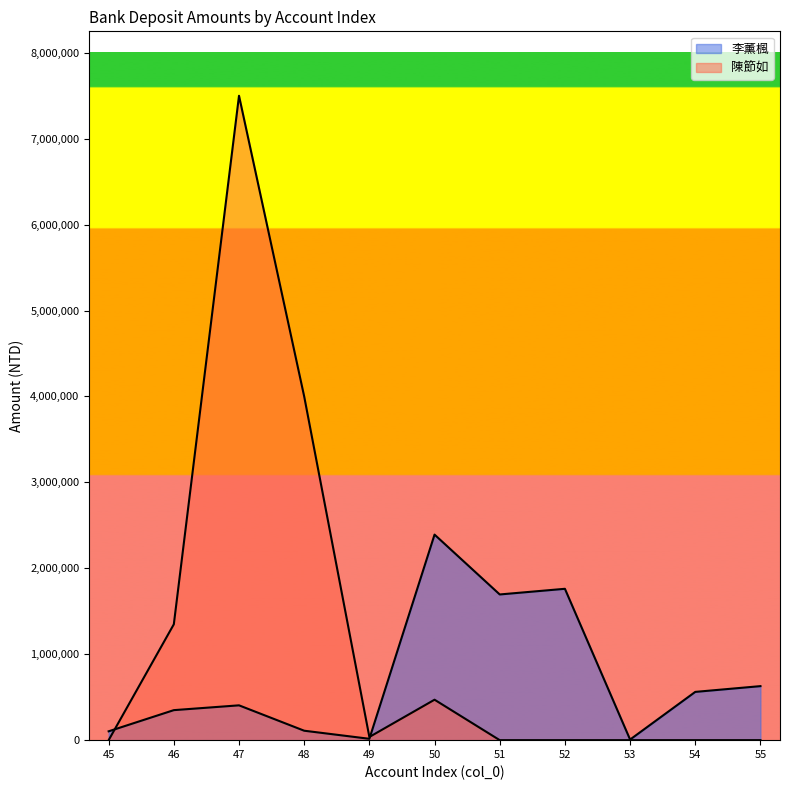

True or false: 李薰楓 and 陳節如 intersect in this chart.

True